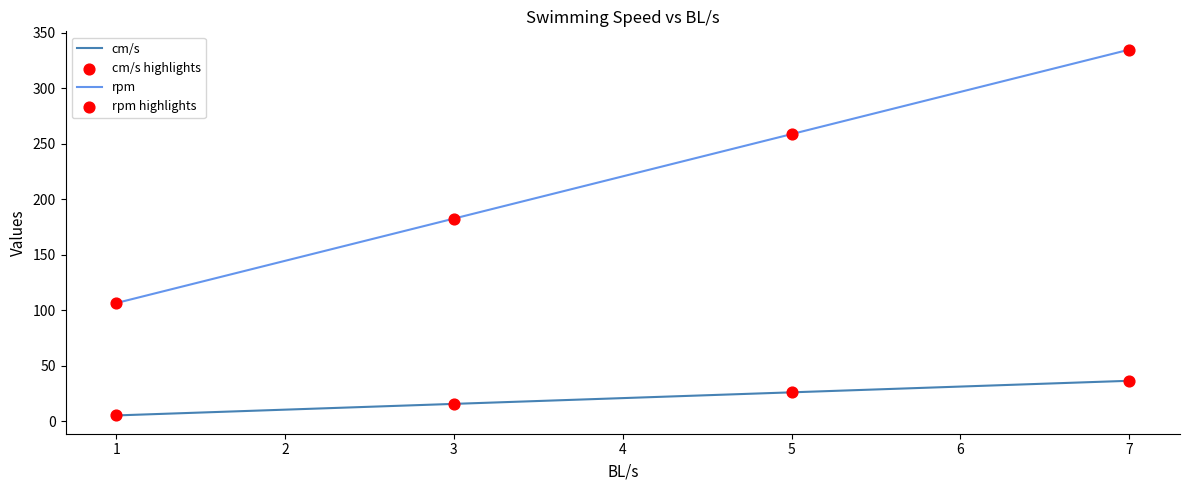

At which category is the sum across all series the highest?

7